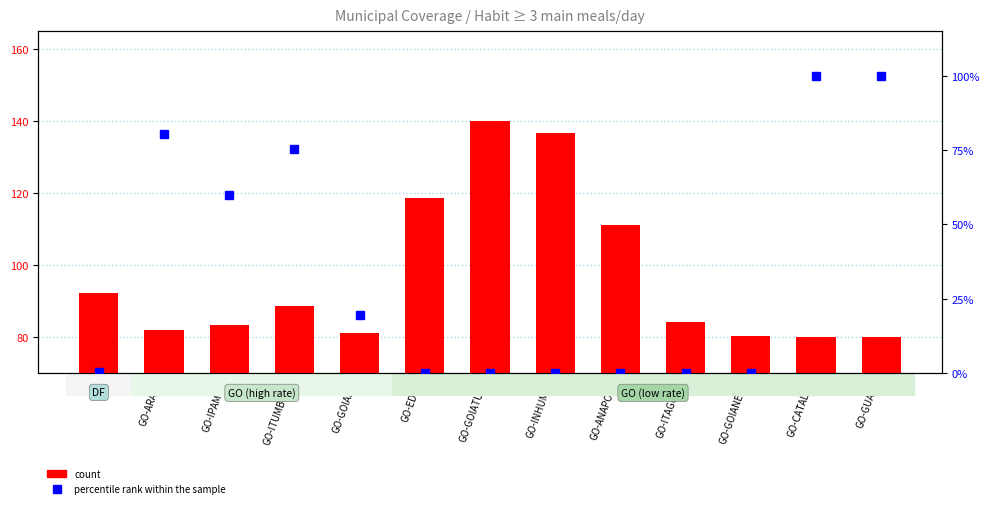

How many categories are shown in the chart?

13